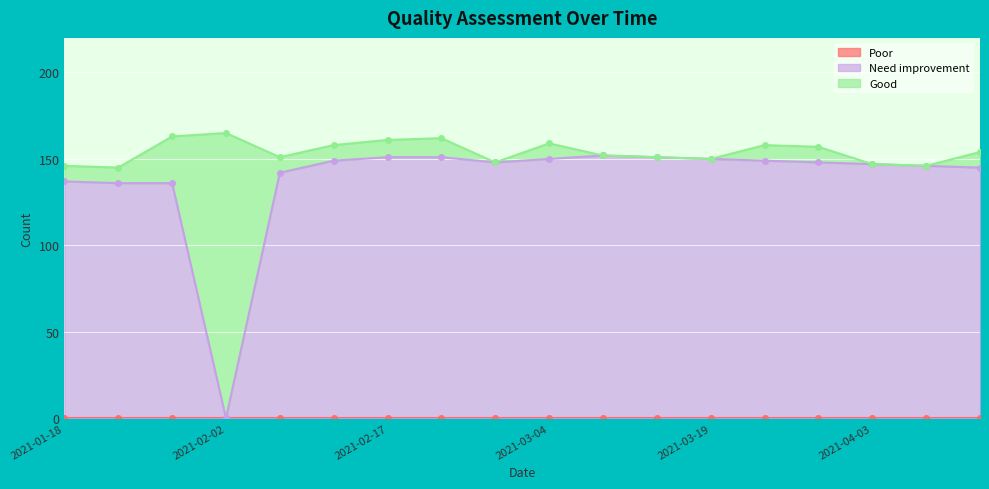

Rank the series by their maximum value, from highest to lowest.

Good, Need improvement, Poor